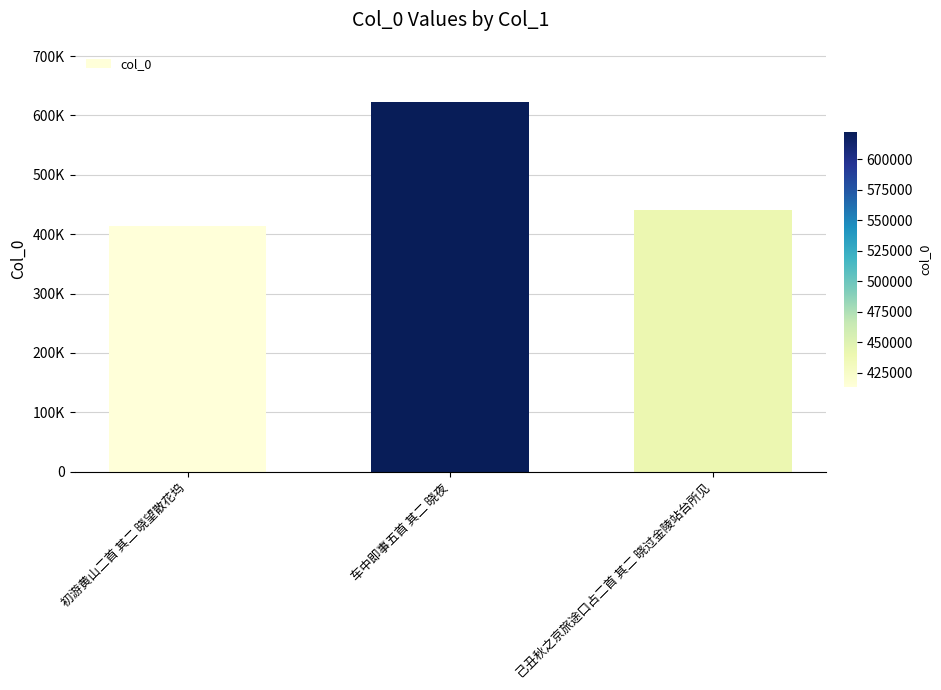

Reading left to right, list all the values displayed in this chart.

413685	622310	441120